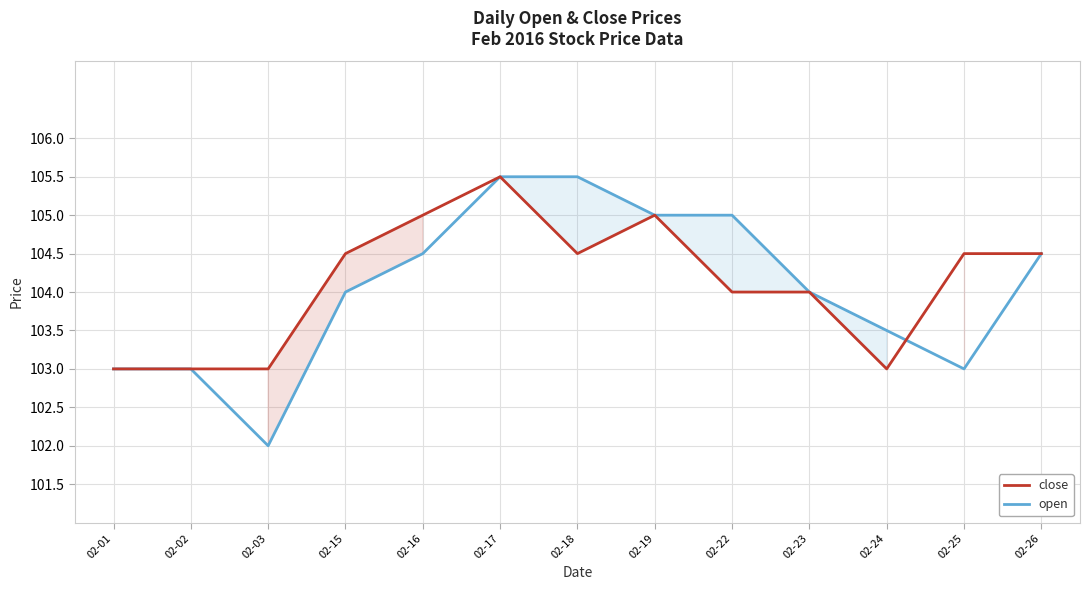

True or false: open and close intersect in this chart.

True